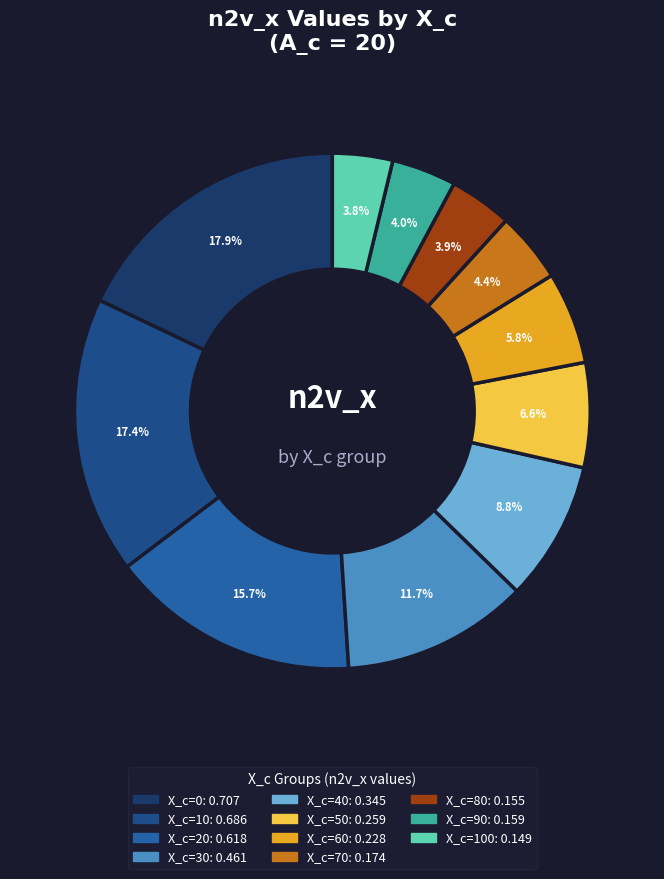

Which category has the smallest portion of the pie?

X_c=100